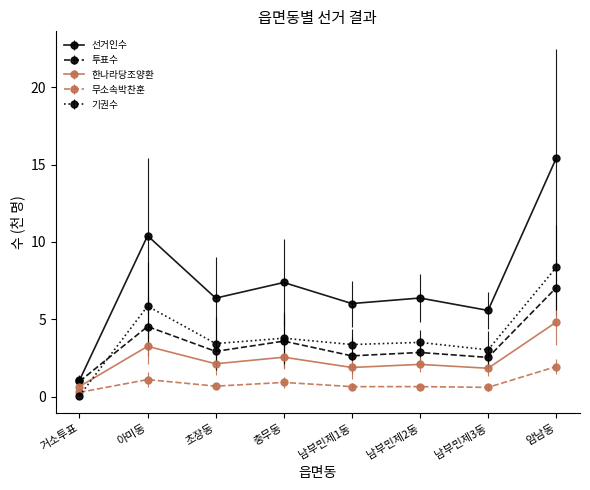

What is the label of the 5th point from the right?

충무동